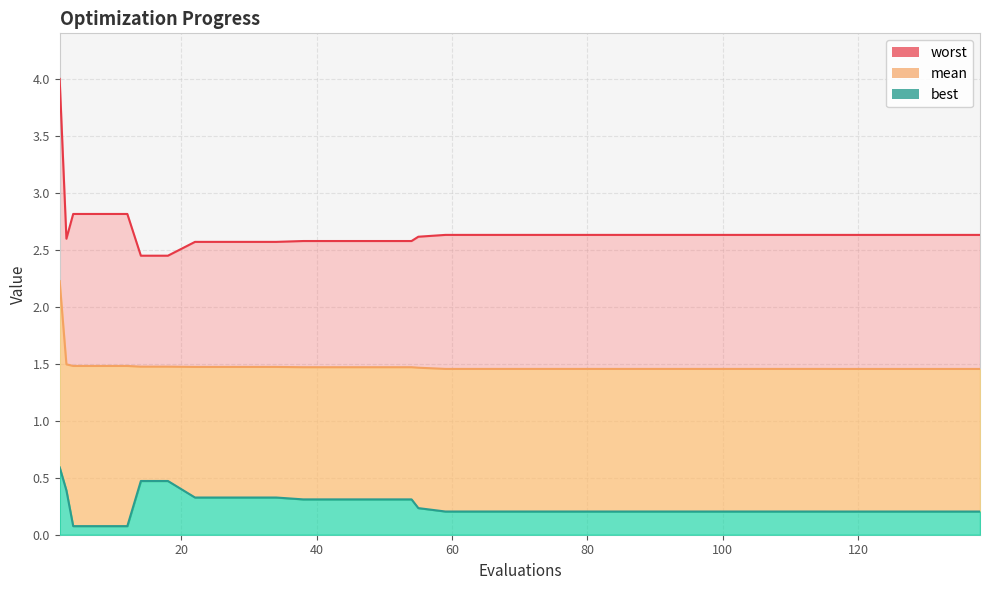

What is the maximum value for mean?

2.2